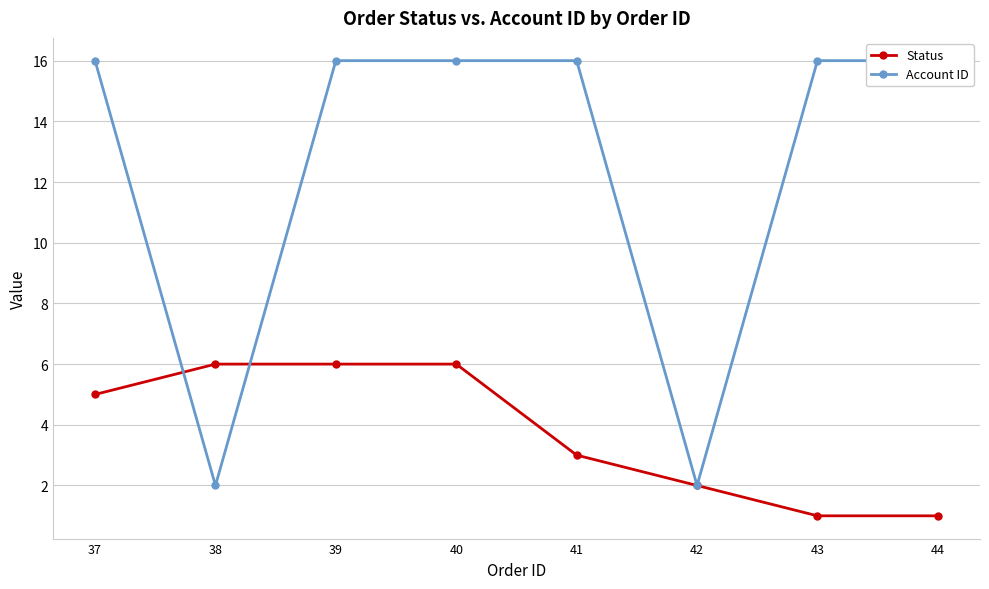

Count the number of categories in the chart.

8